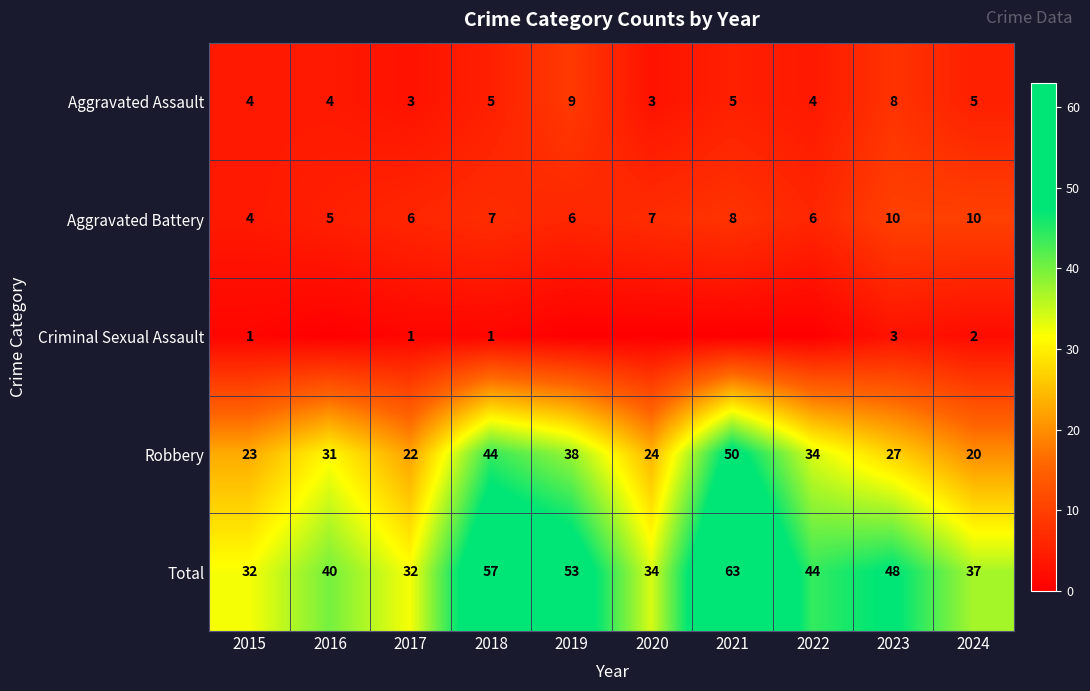

At which category is the sum across all series the highest?

2021